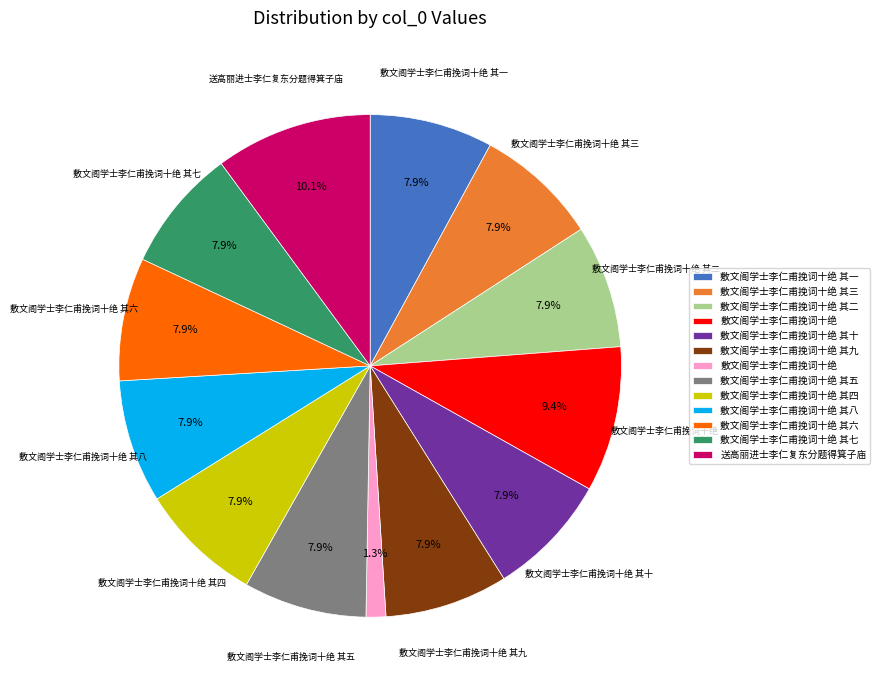

Does any single category account for the majority?

No